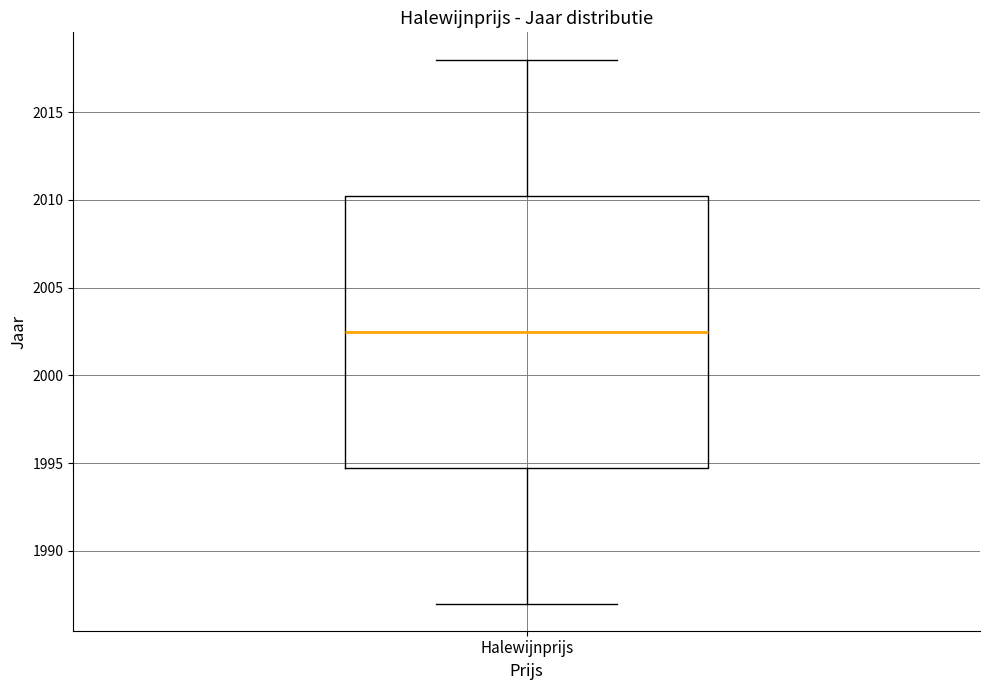

Read this box plot against the y-axis: the position of the median line, the range covered by the box, and the ends of both whiskers. The values are not printed on the chart, so give them approximately, as read against the axis.

median 2002.5, box 1995.0 to 2010.5, whiskers 1987.0 to 2018.0